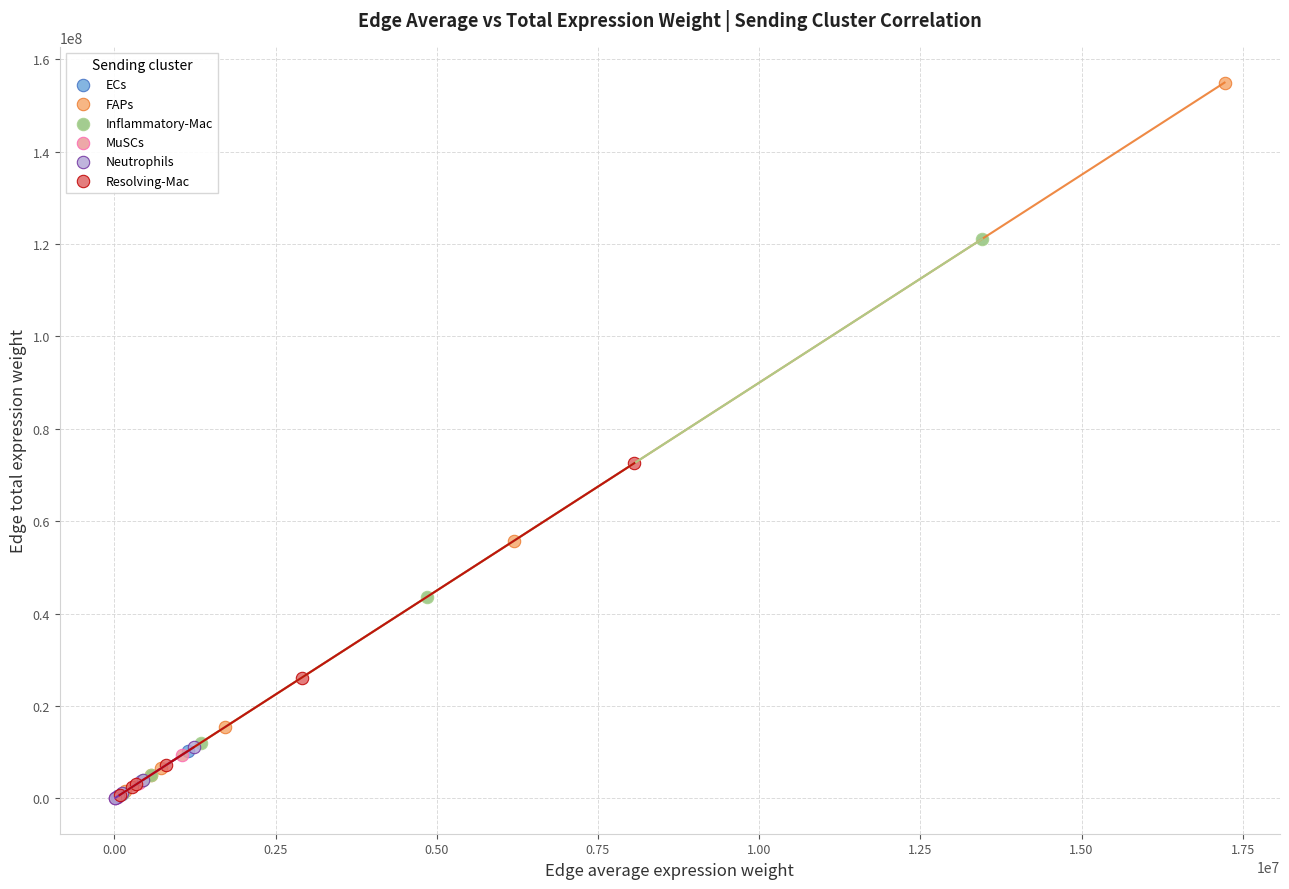

Which series reaches the maximum Y coordinate?

FAPs